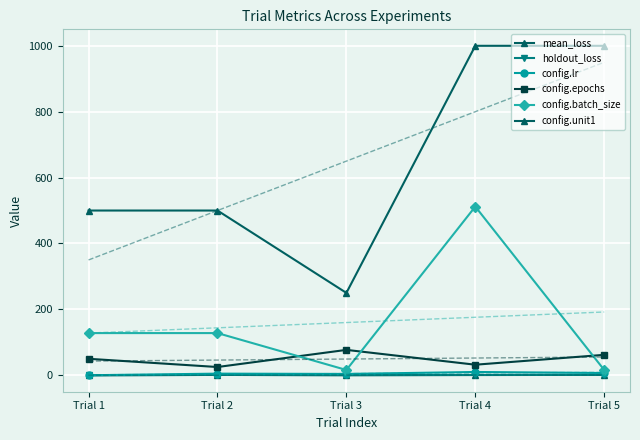

At which category is the sum across all series the highest?

Trial 4